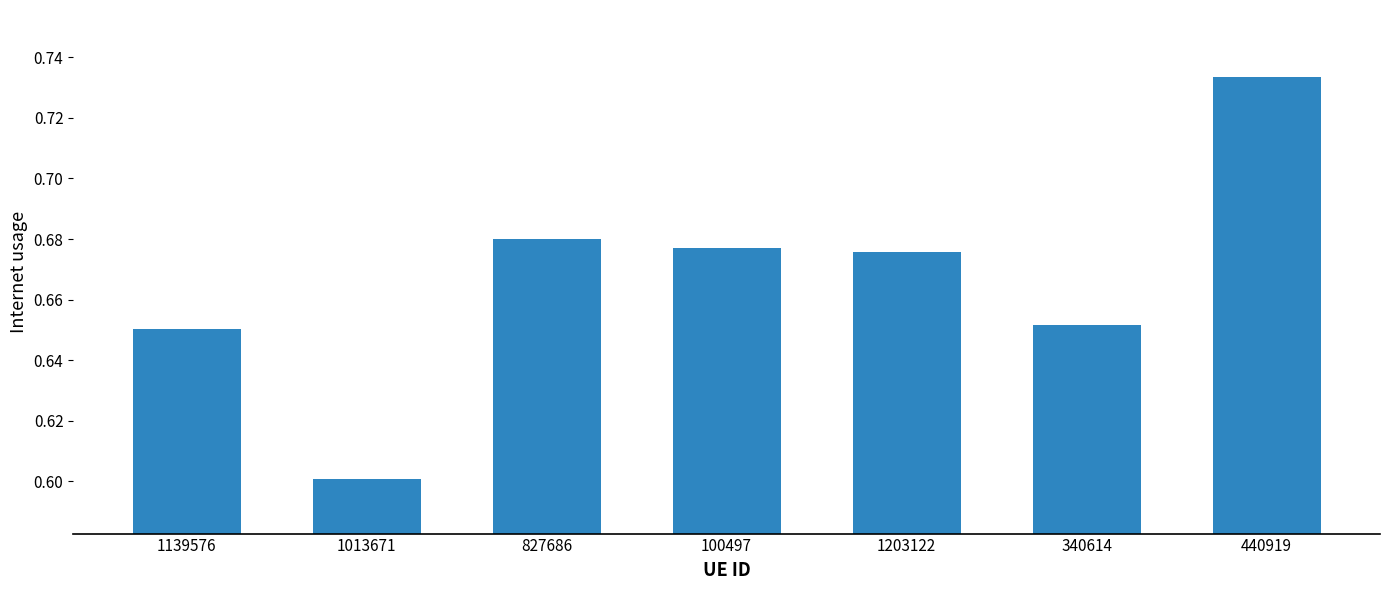

What is the change in value from 100497 to 440919?

+0.1